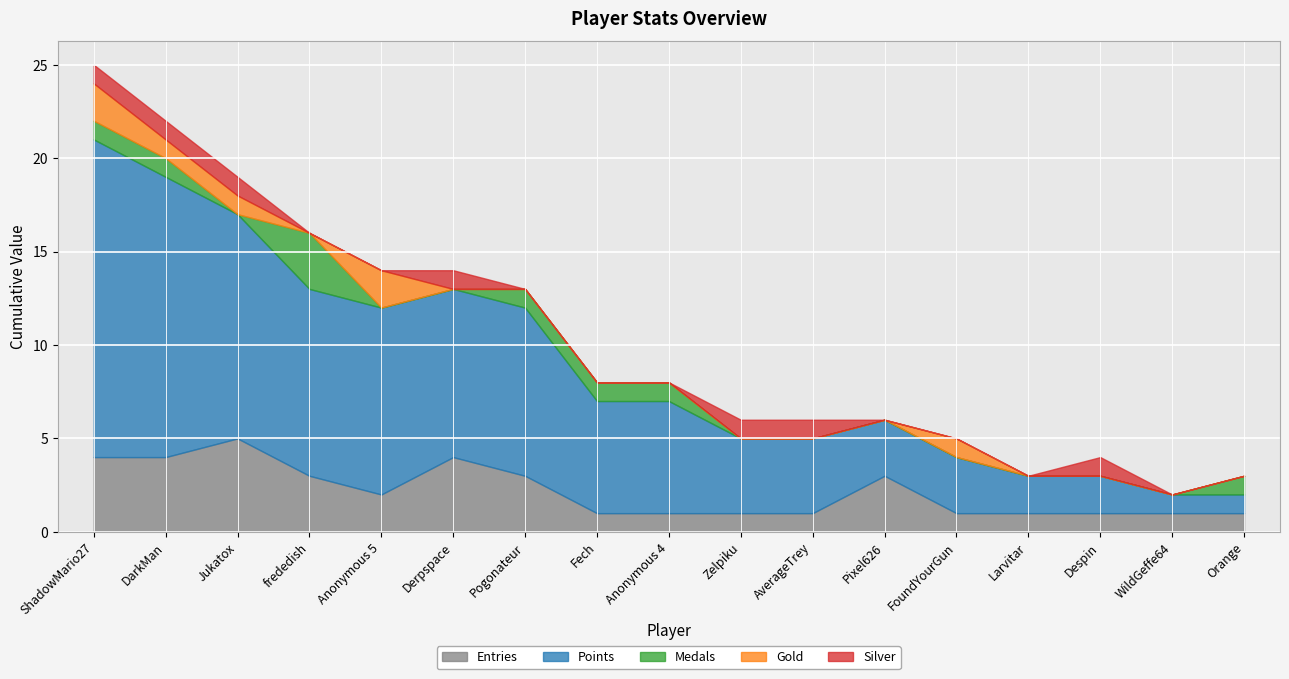

Does the chart display data point markers on the line(s)?

No